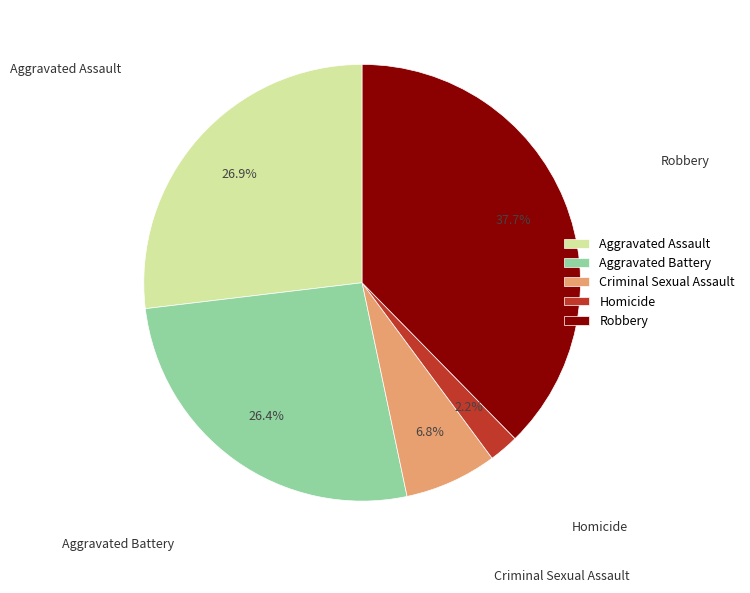

Combined, what portion of the pie is Aggravated Battery and Aggravated Assault?

53.3%